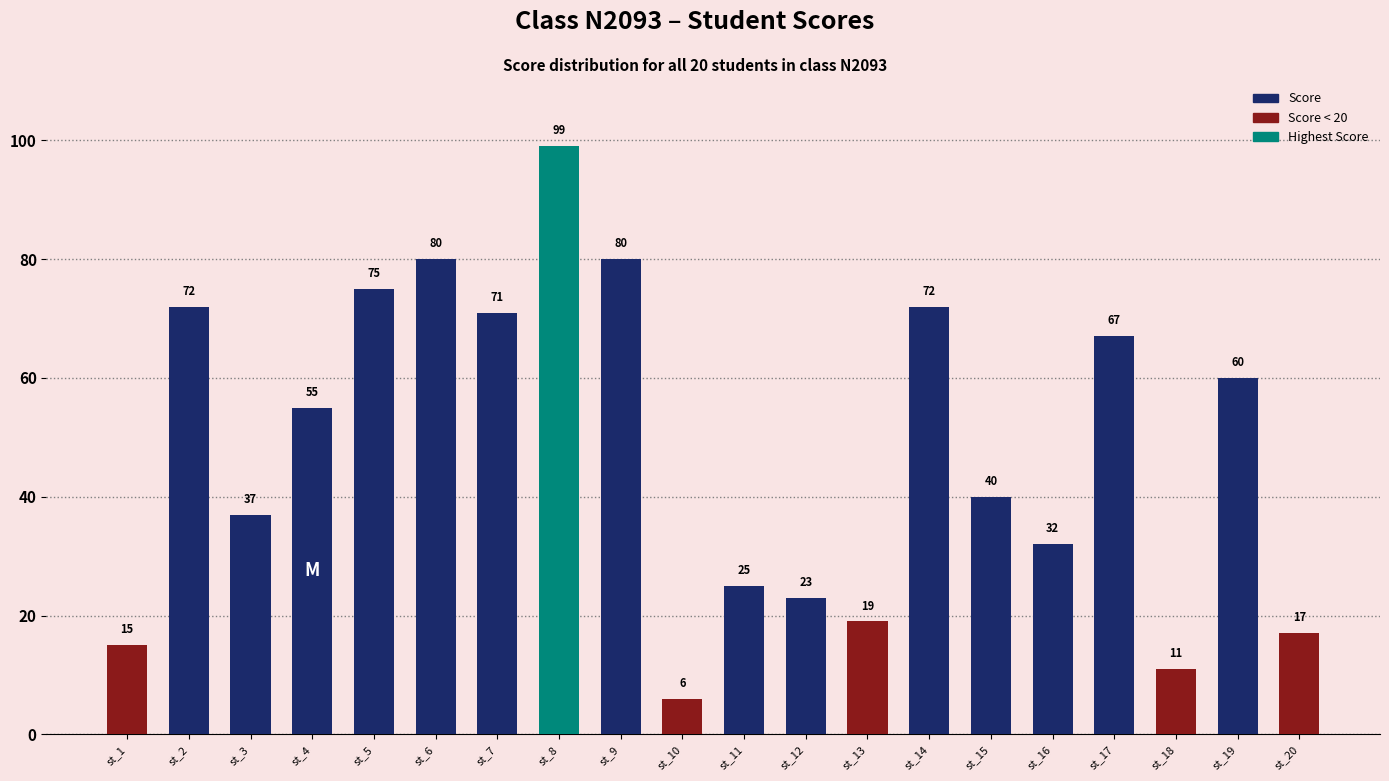

Does the chart contain any negative values?

No